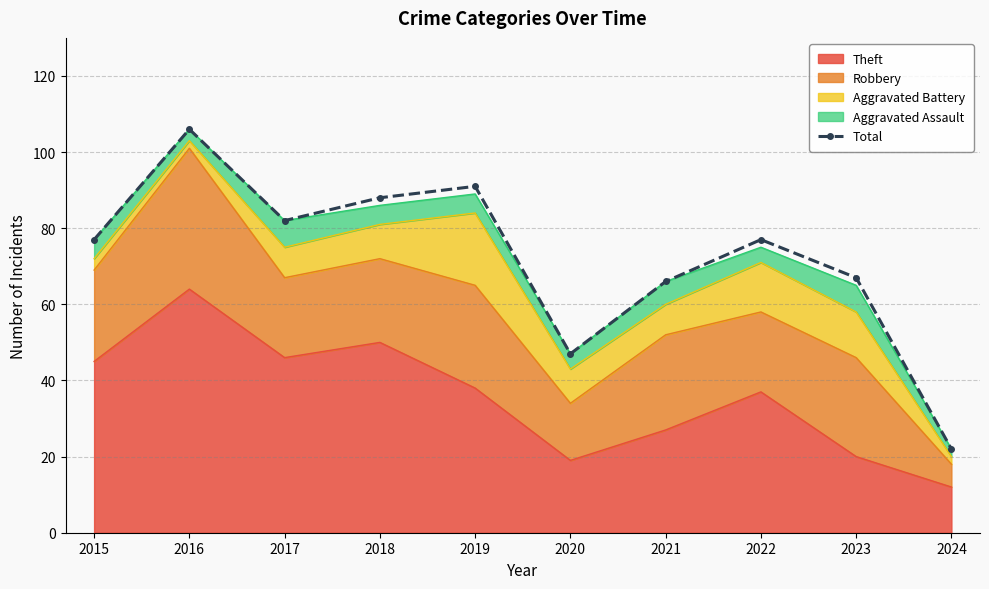

What is the difference between the maximum and minimum values?

84